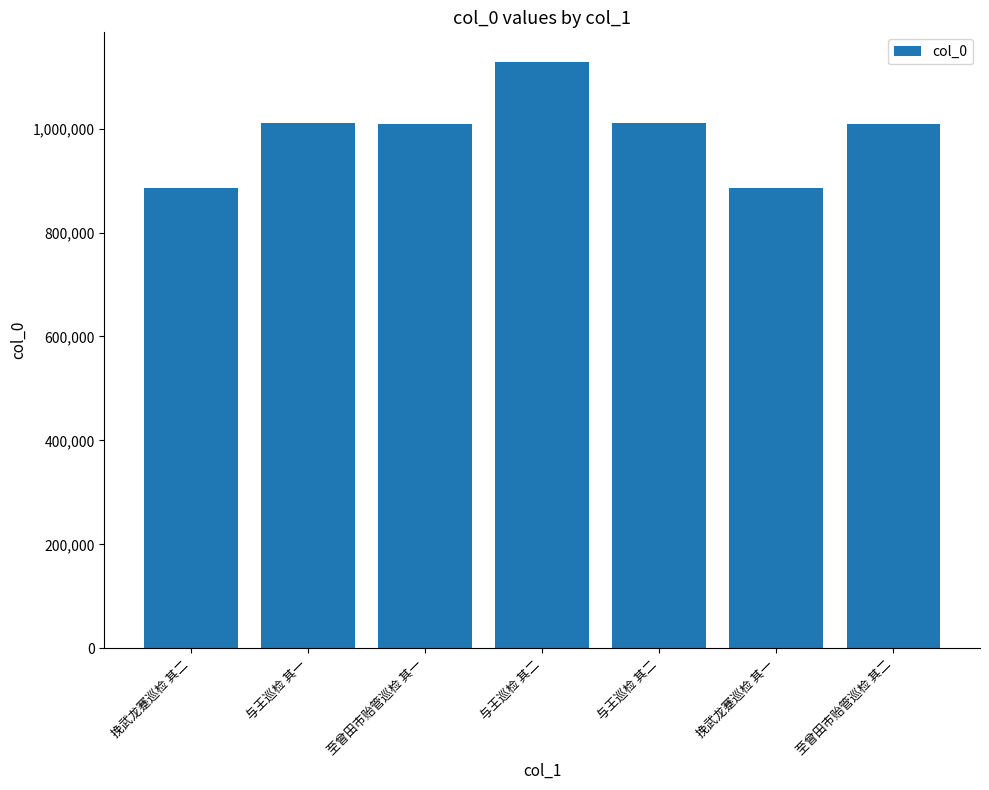

What is the value of the 2nd bar from the left?

1011344